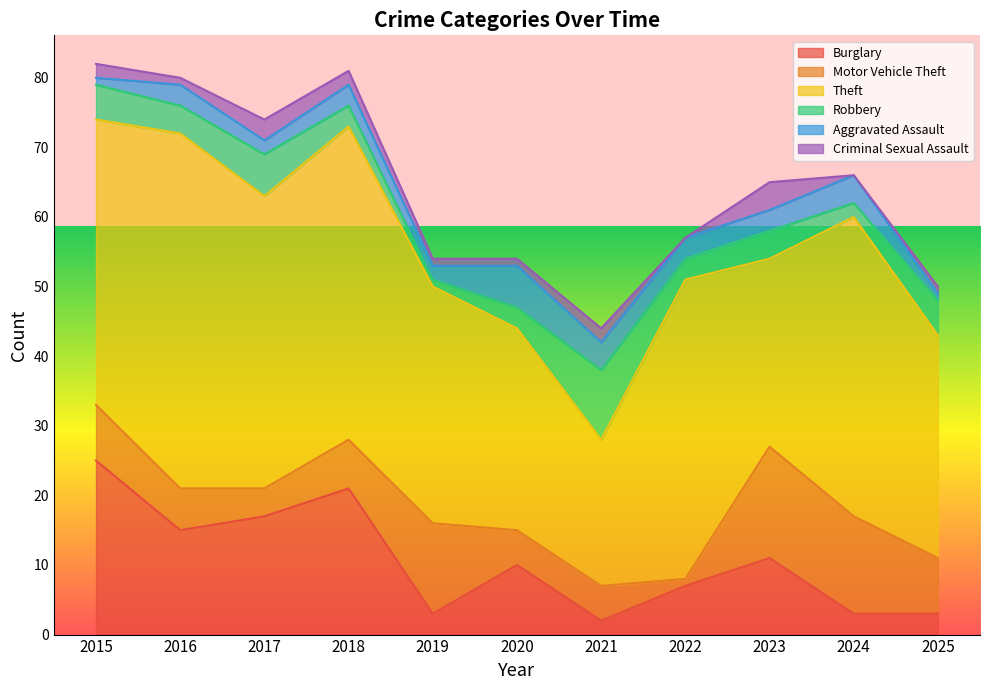

Which series ends up on top after the final intersection of Burglary and Robbery?

Robbery